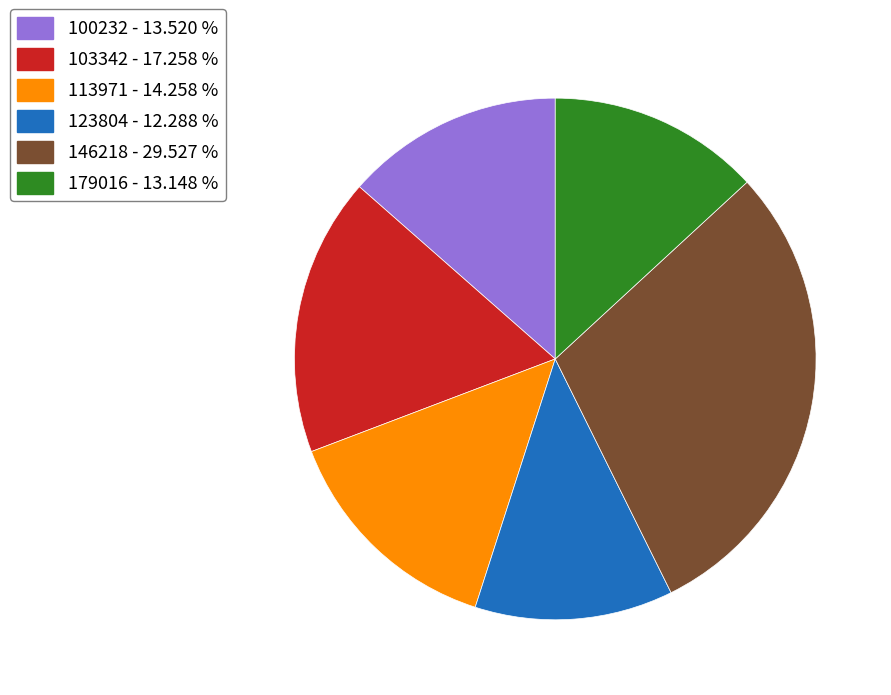

Is the sum of 103342 - 17.258 % and 179016 - 13.148 % greater than half?

No